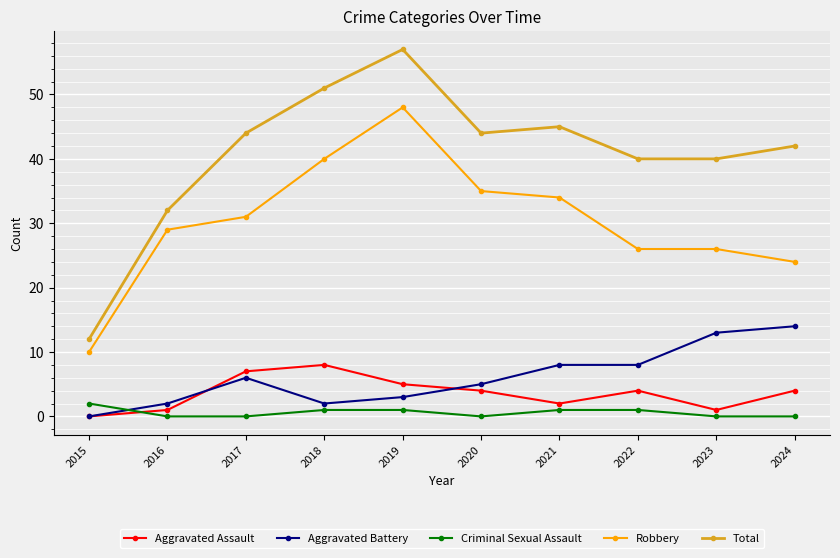

What is the value of the Criminal Sexual Assault point at the 5th from the left?

1